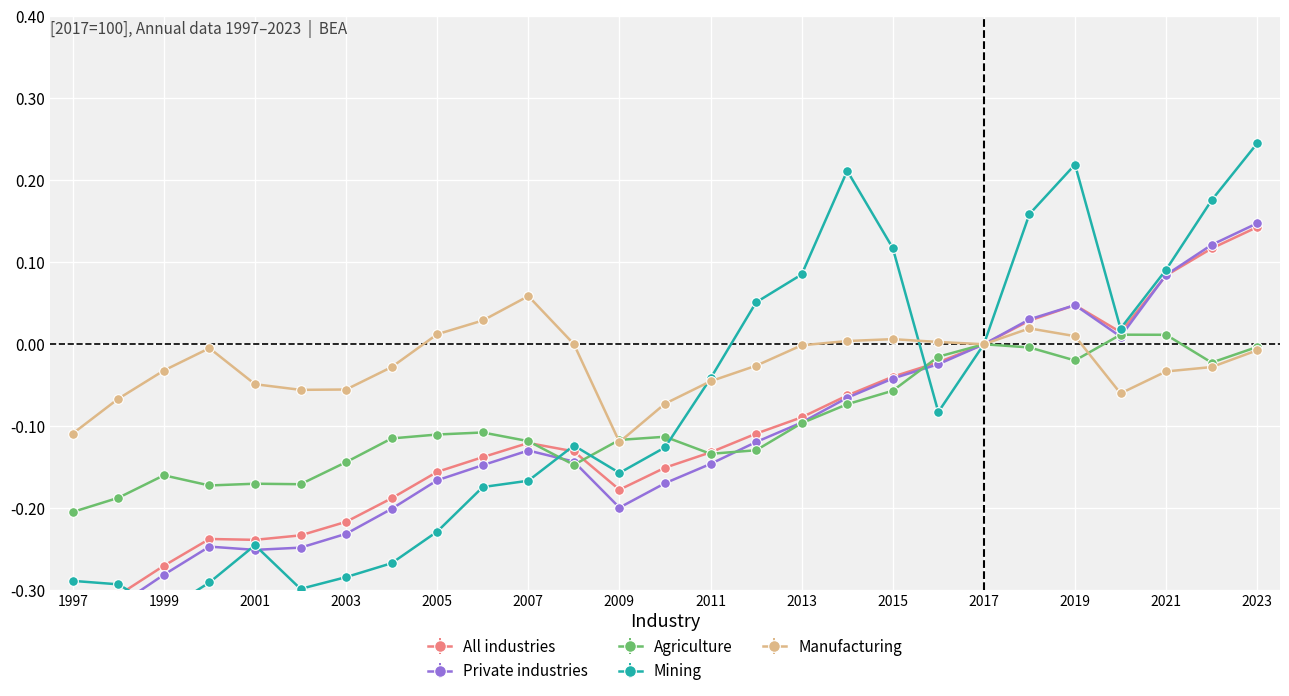

Rank the series by their maximum value, from lowest to highest.

Agriculture, Manufacturing, All industries, Private industries, Mining